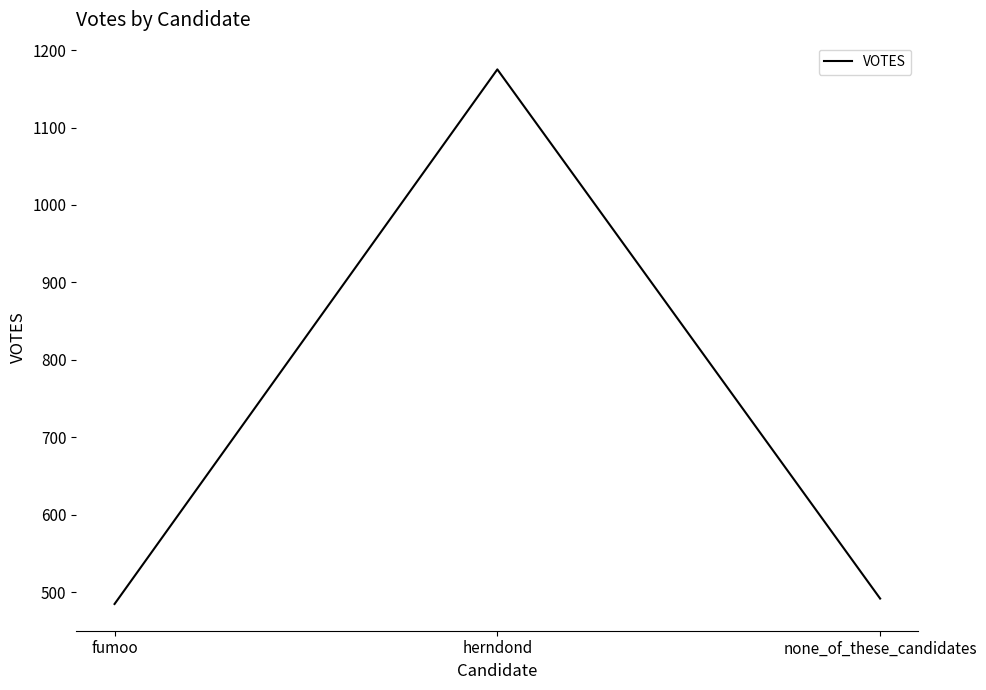

Between herndond and none_of_these_candidates, which is larger?

herndond